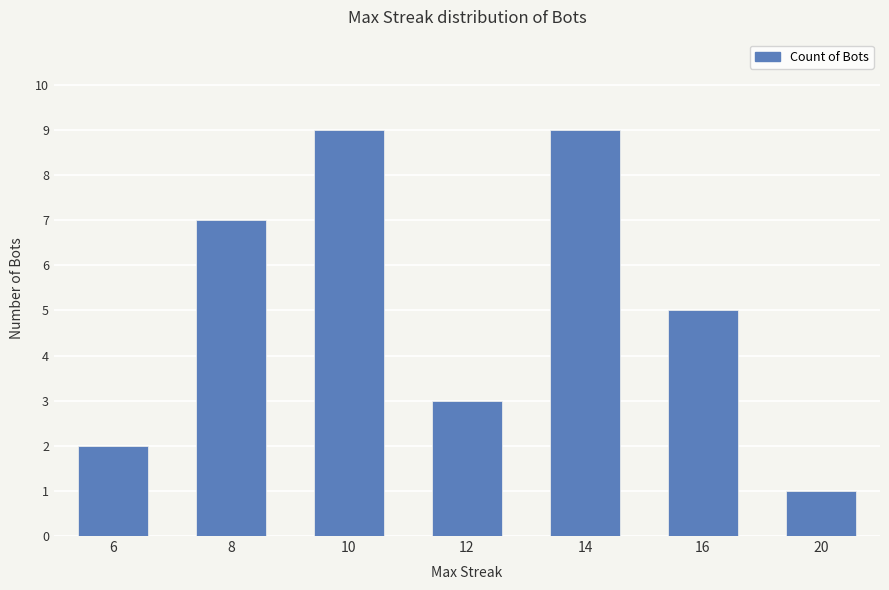

What is the greatest value displayed?

9